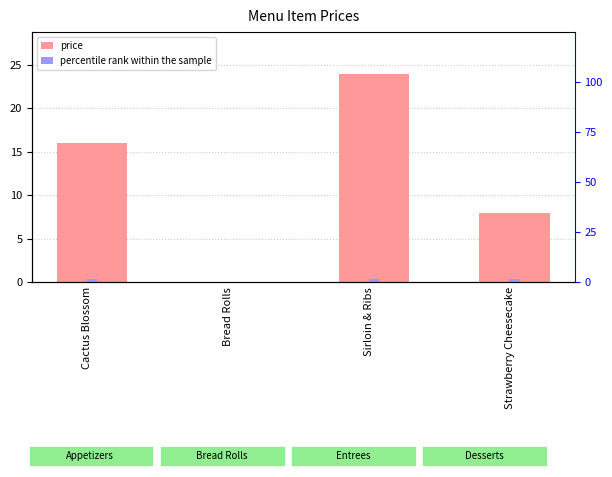

Rank the series at Bread Rolls from highest to lowest value.

price, percentile rank within the sample